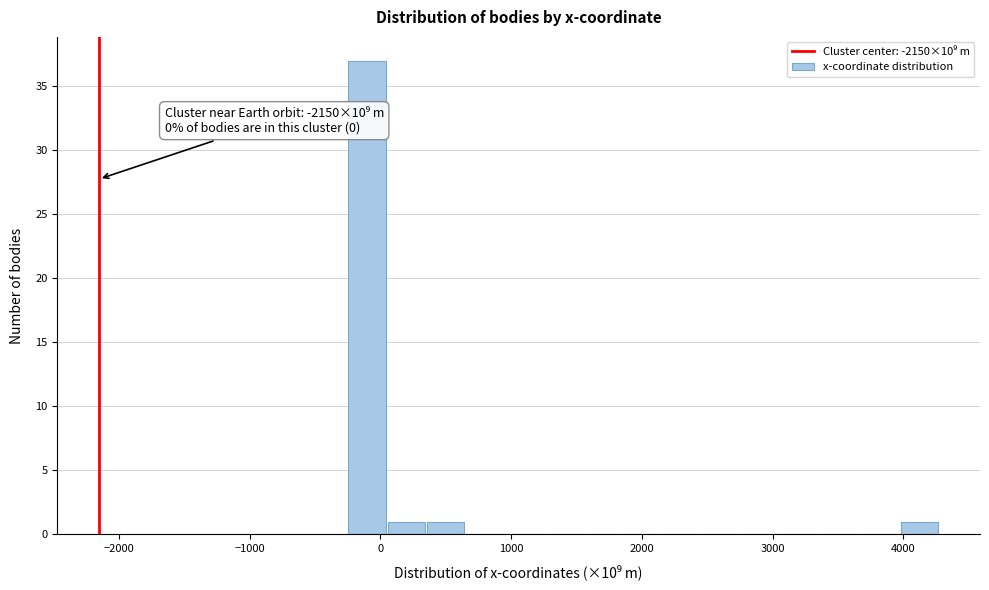

Around what value on the x-axis is the tallest bar? Give the approximate position of its centre, as read against the axis.

-100